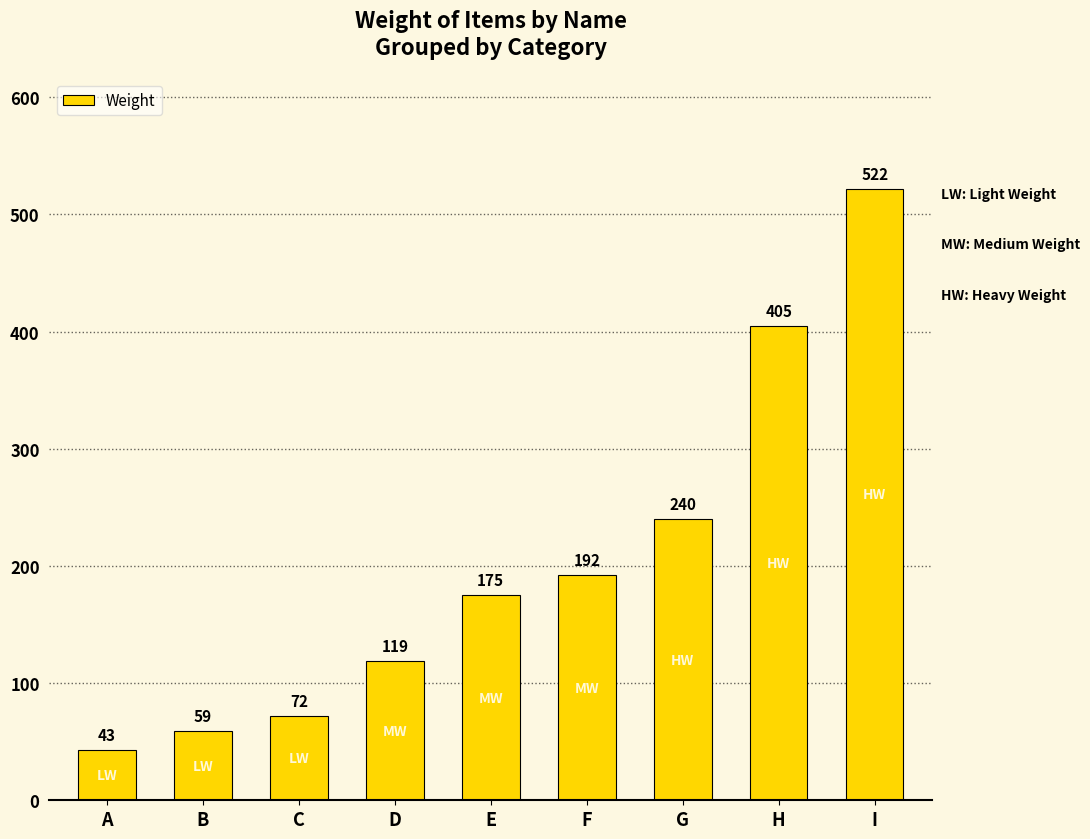

At which label is the value closest to 282?

G